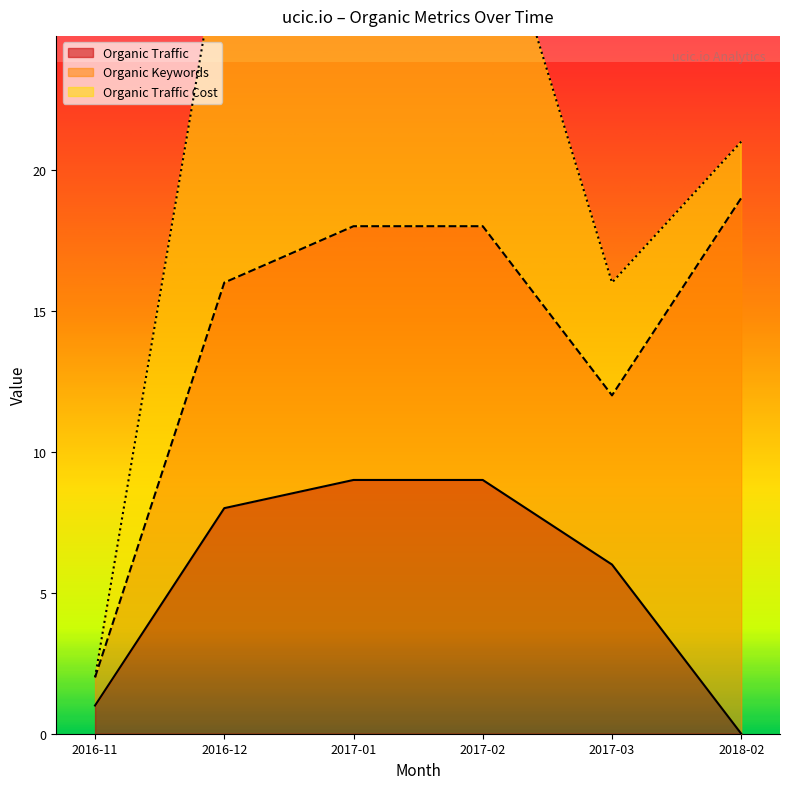

Reading left to right, what are all the values shown in this chart?

Organic Traffic: 2016-11=1	2016-12=8	2017-01=9	2017-02=9	2017-03=6	2018-02=0
Organic Keywords: 2016-11=1	2016-12=8	2017-01=9	2017-02=9	2017-03=6	2018-02=19
Organic Traffic Cost: 2016-11=0	2016-12=13	2017-01=13	2017-02=13	2017-03=4	2018-02=2